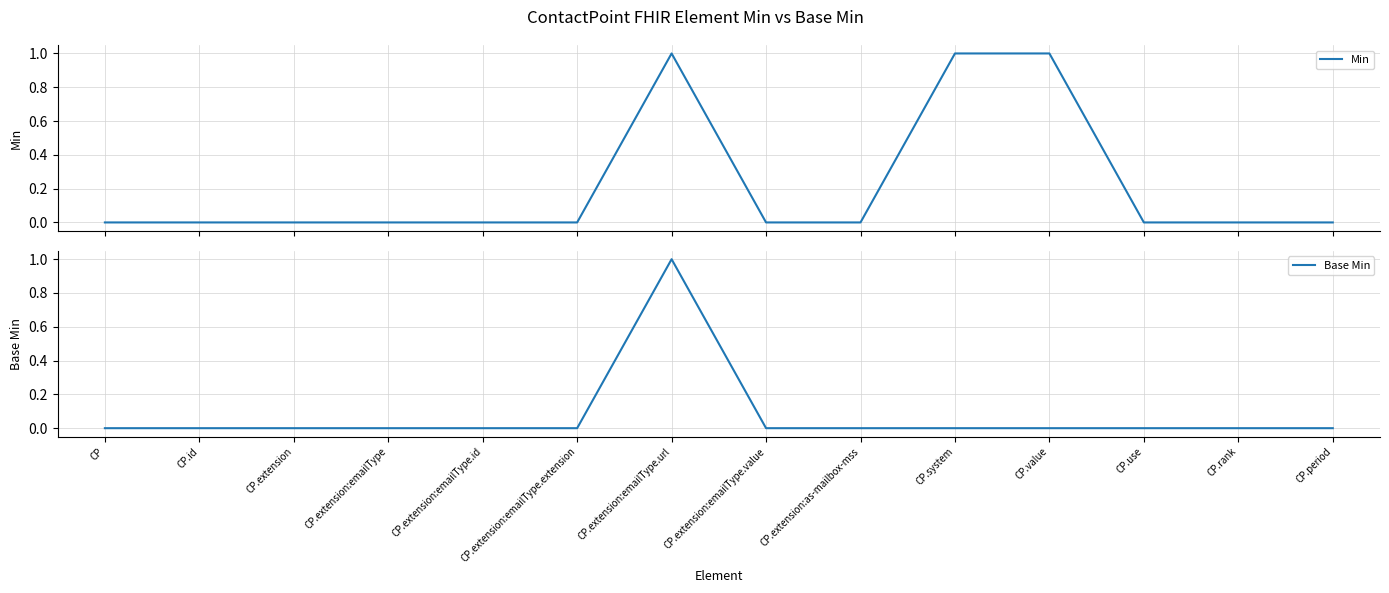

How many lines are shown in the chart?

2